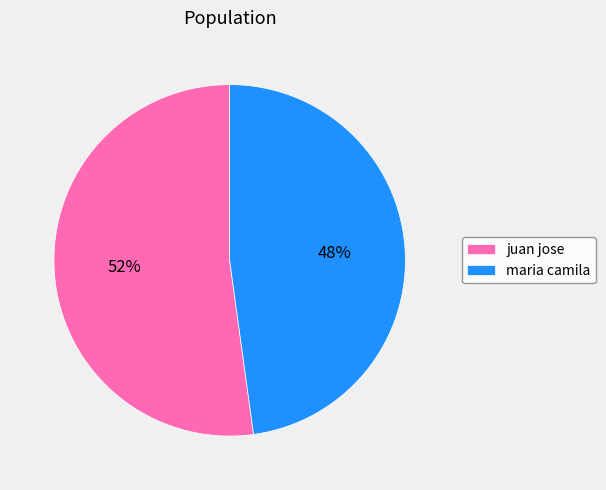

To the nearest percent, what is the difference between the juan jose and maria camila slice percentages?

4%